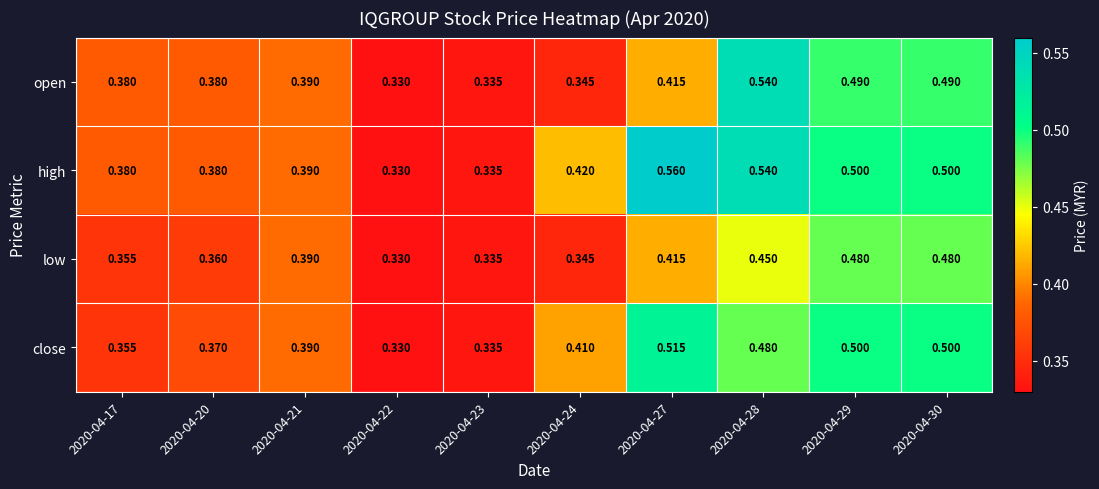

What is the difference between the highest and lowest values at 2020-04-27?

0.1